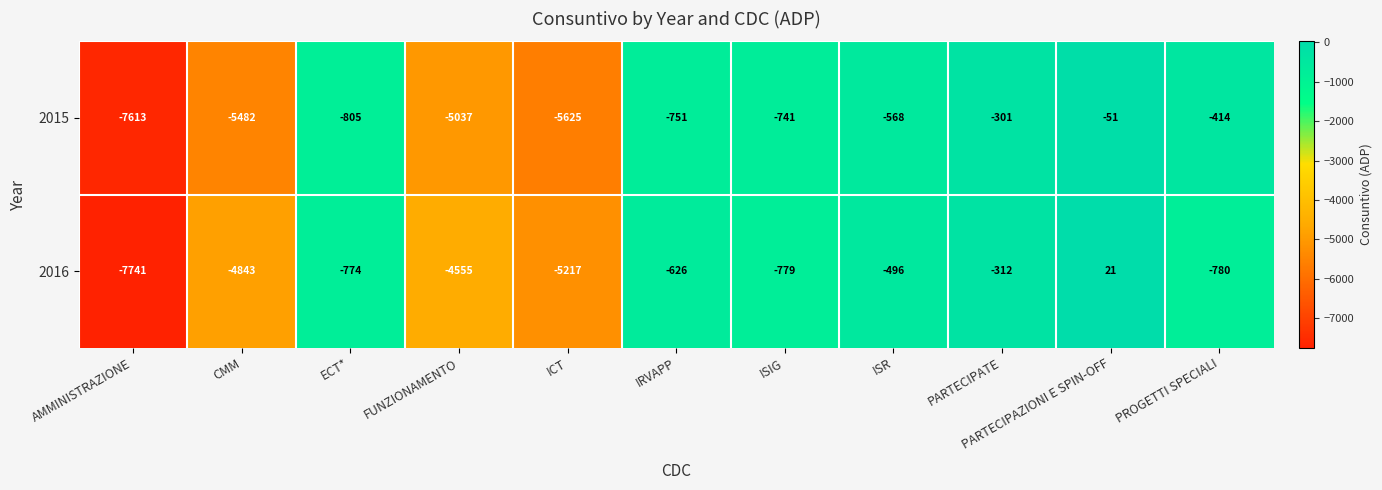

Where does the 2015 series first go above -751?

ISIG